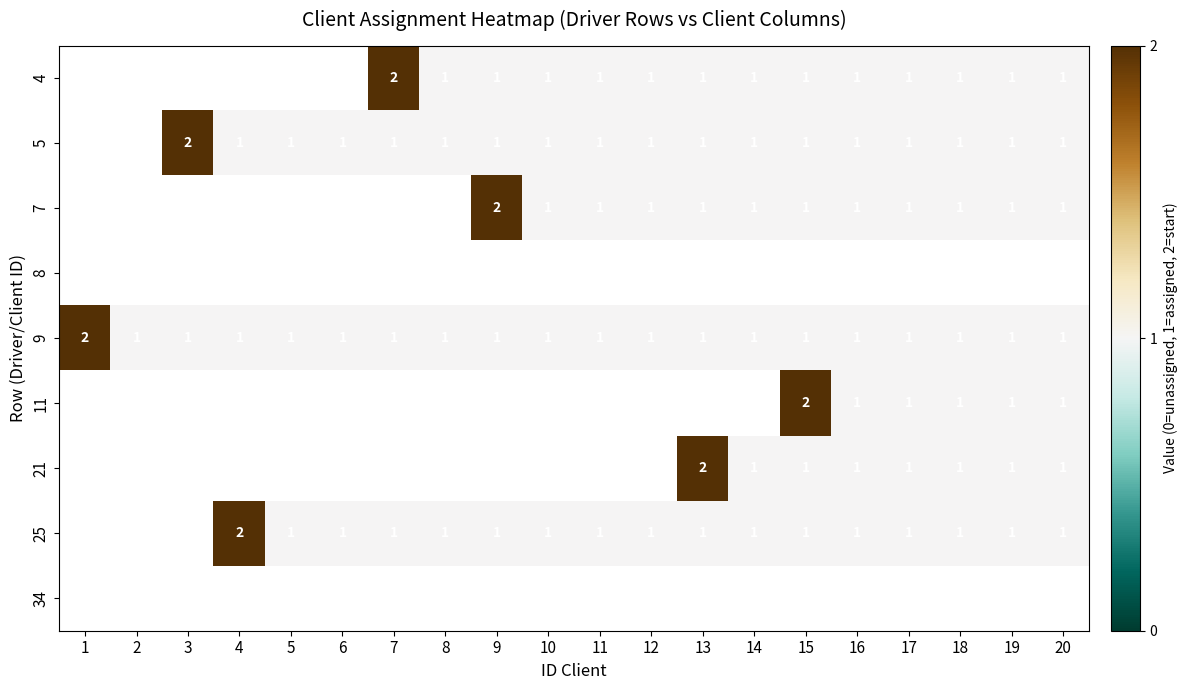

Which has a higher value, 16 or 6?

6